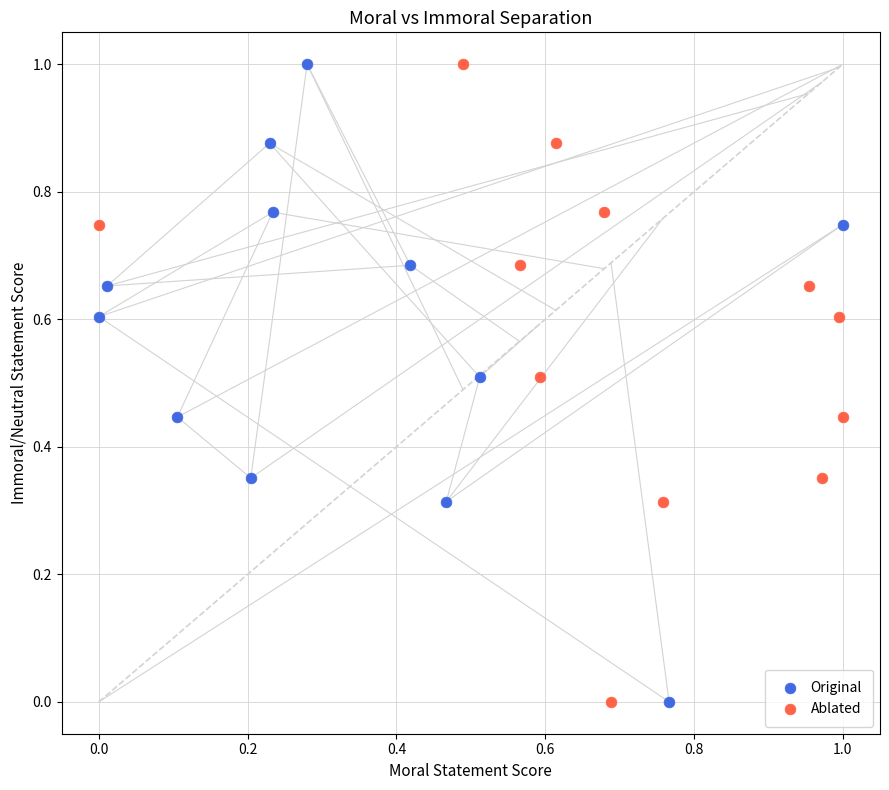

What are all the series names shown in the legend?

Original, Ablated